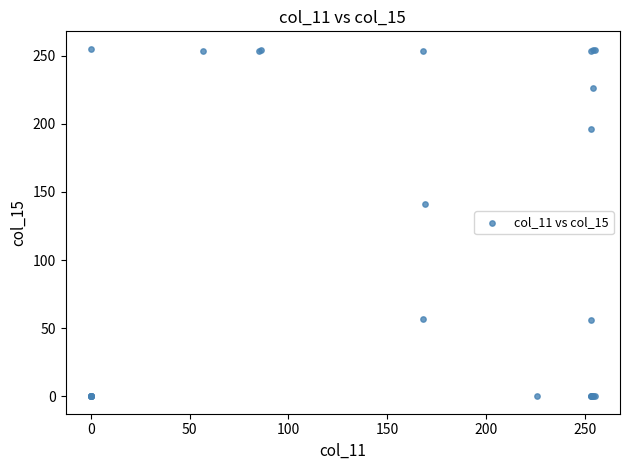

What Y value in the scatter plot is closest to 127?

141